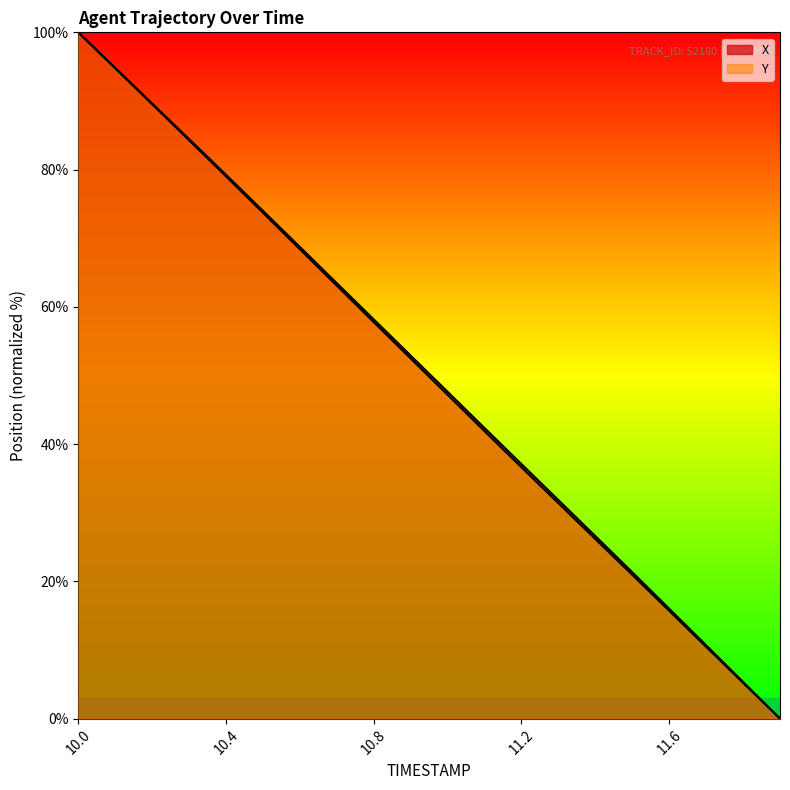

How many data points does each series have?

20